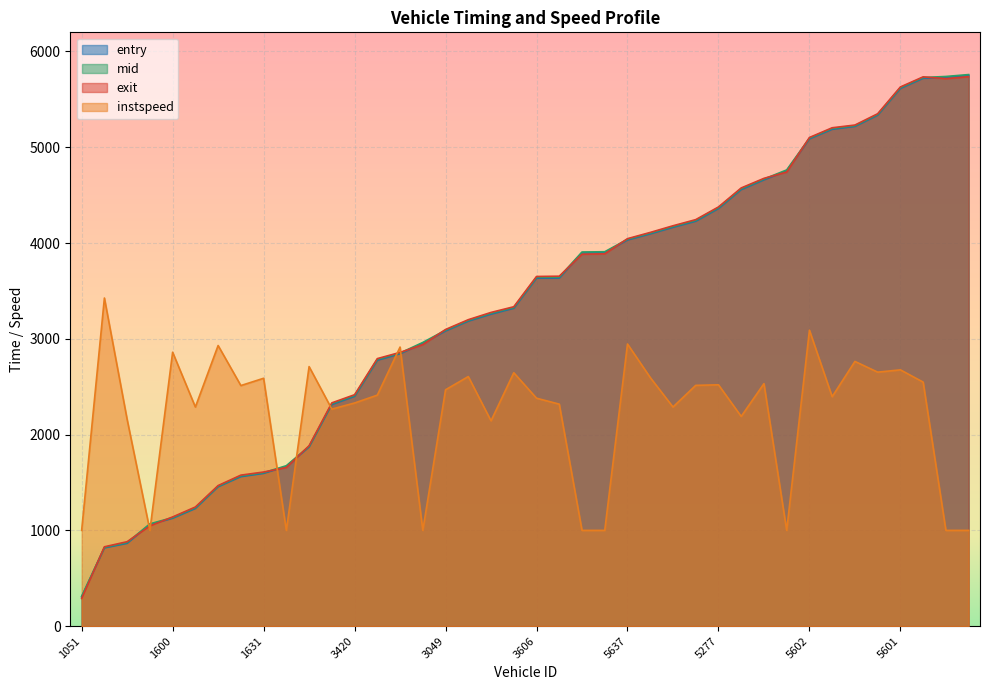

At which category does instspeed reach its first local valley?

1436